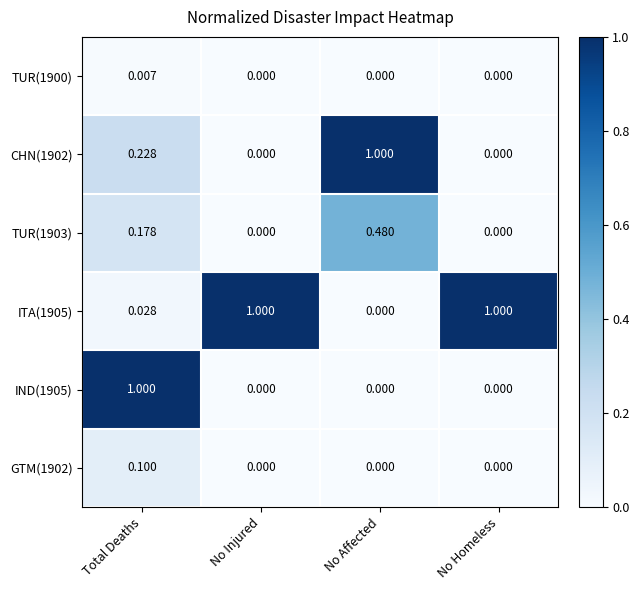

At which label does IND(1905) reach its peak?

Total Deaths